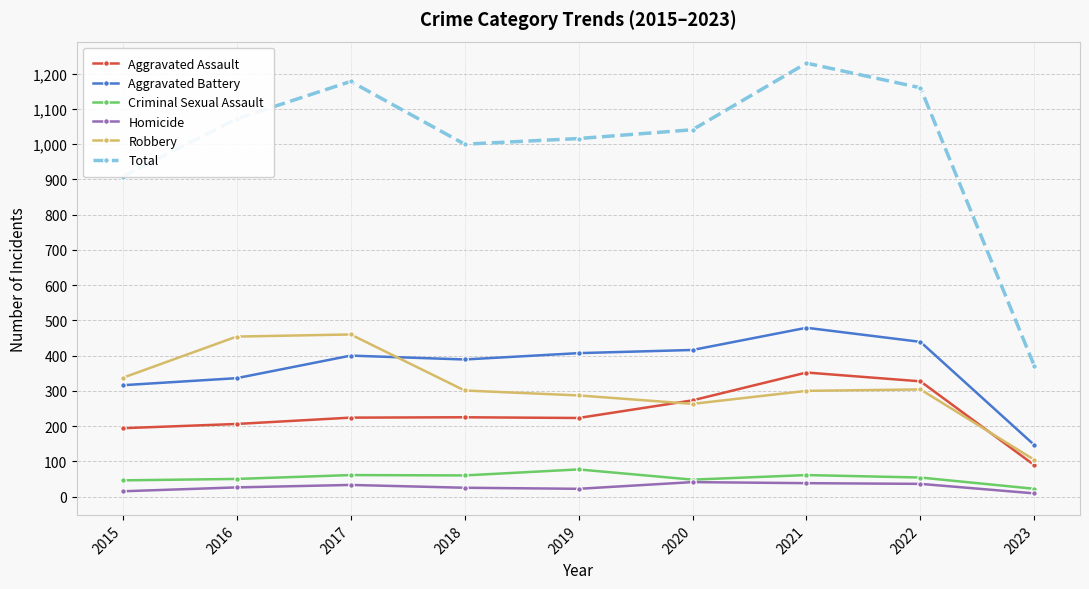

What is the sum of the Aggravated Assault values at 2018 and 2020?

498